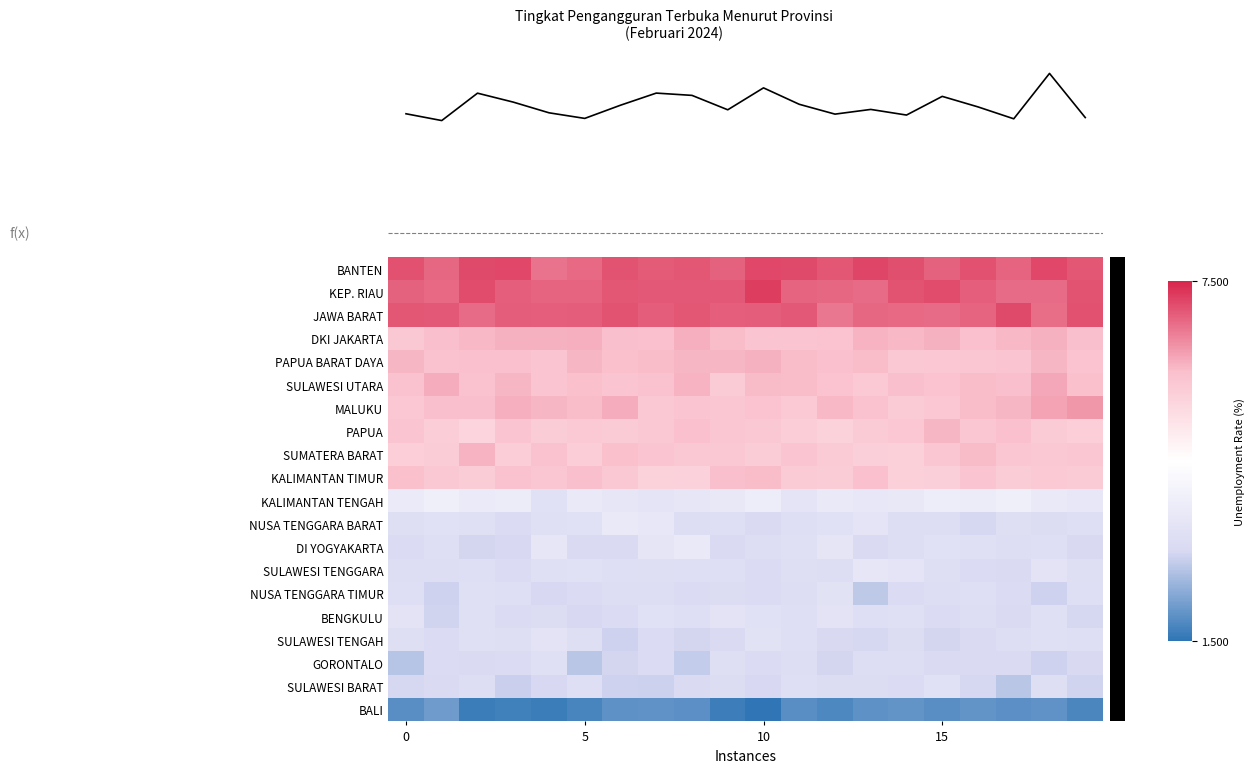

What is the difference between the second highest and second lowest values in the PAPUA series?

0.4